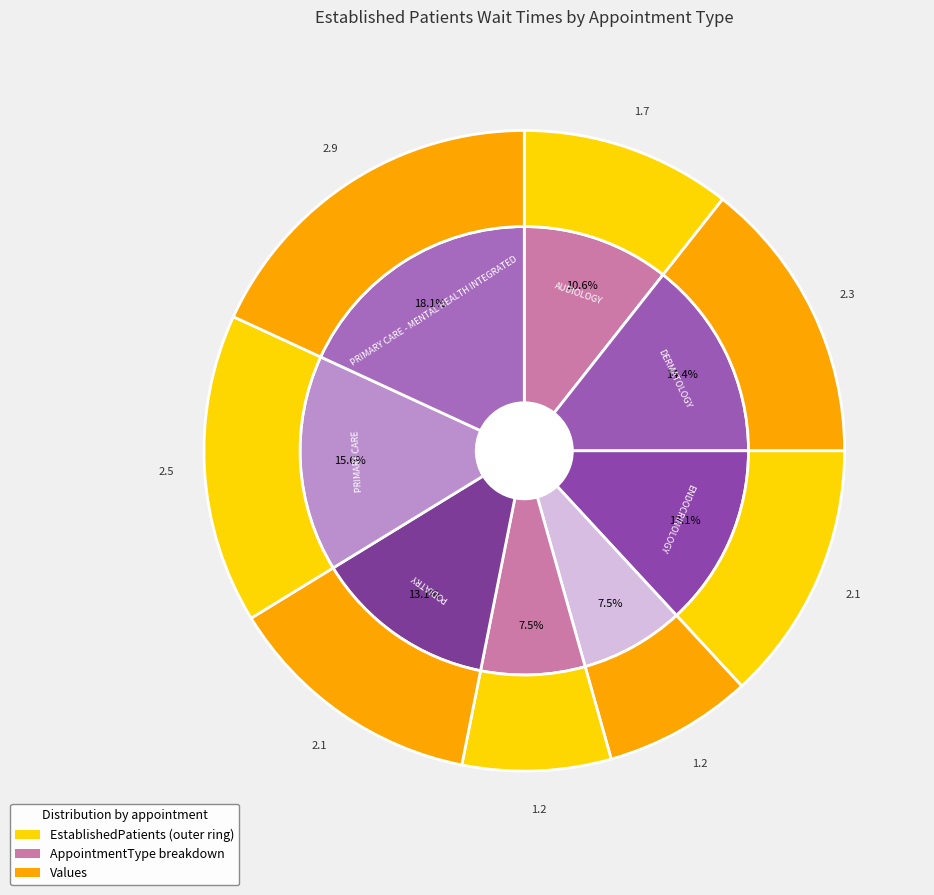

To the nearest percent, what portion does MENTAL HEALTH INDIVIDUAL represent?

8%